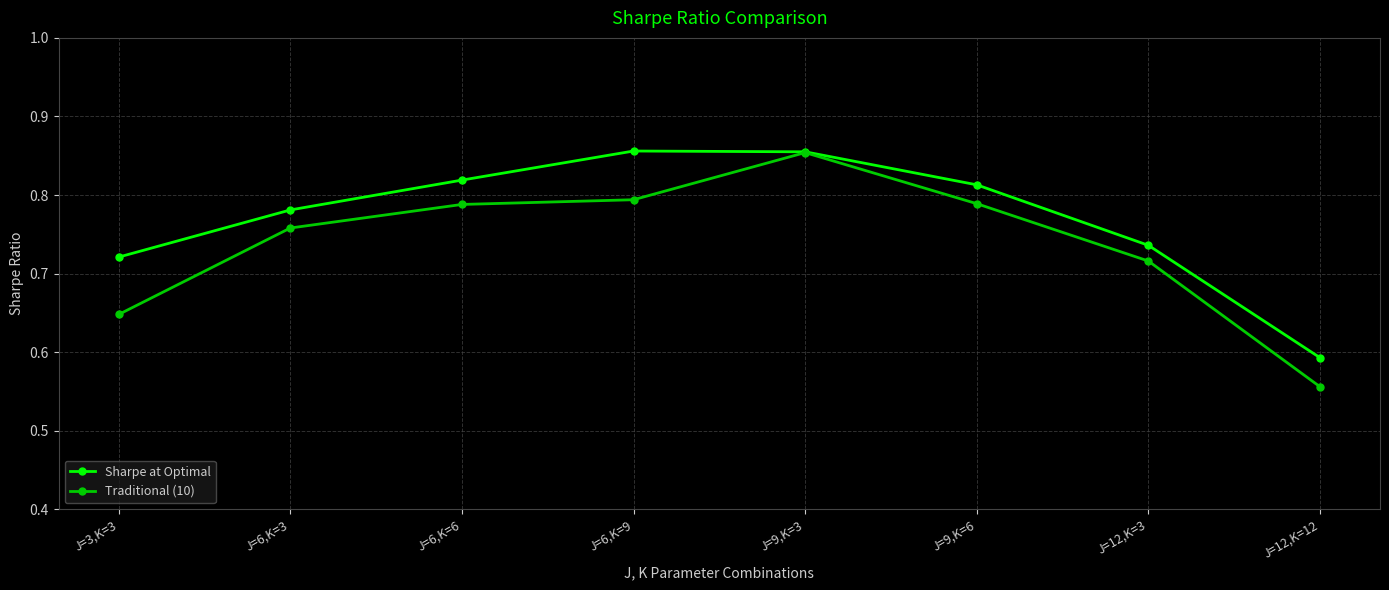

Does the chart have visible grid lines?

Yes